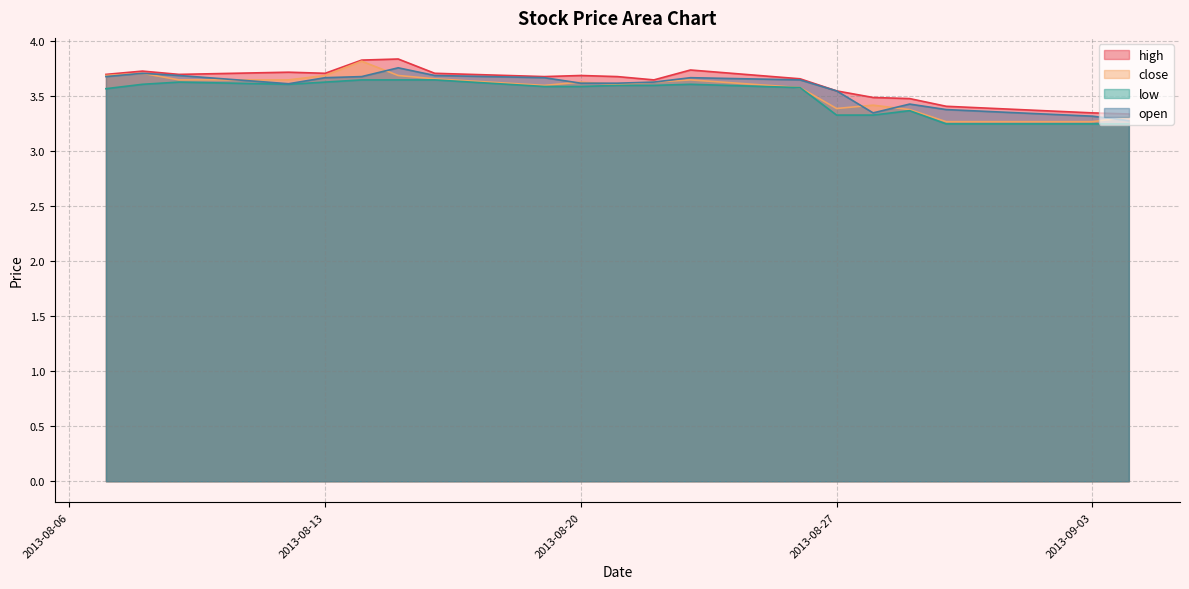

Is the value of close at 2013-08-12 greater than the value of low at 2013-08-22?

Yes